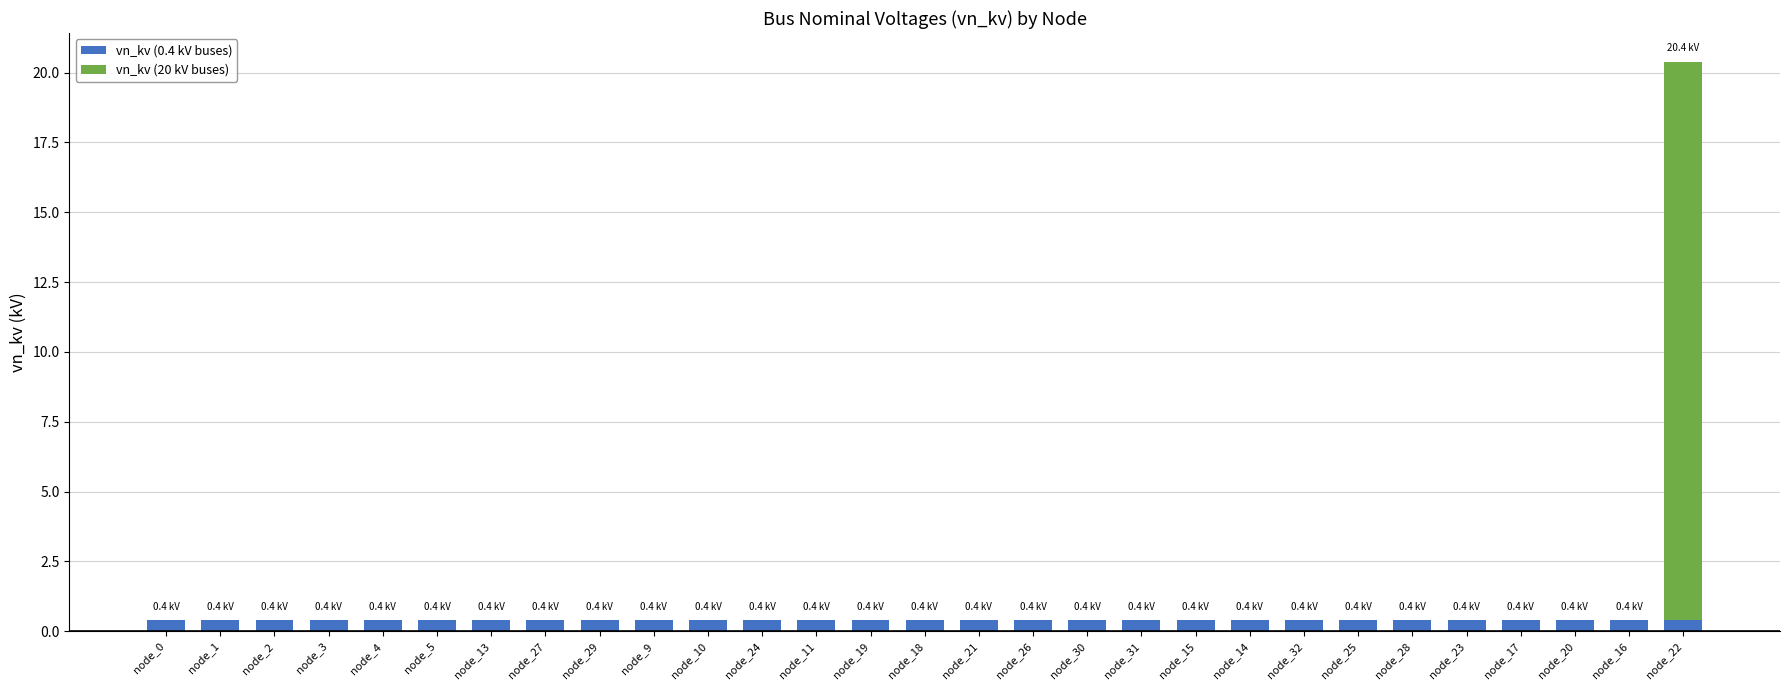

Is it true that vn_kv (0.4 kV buses) equals 0.4 at node_3?

True